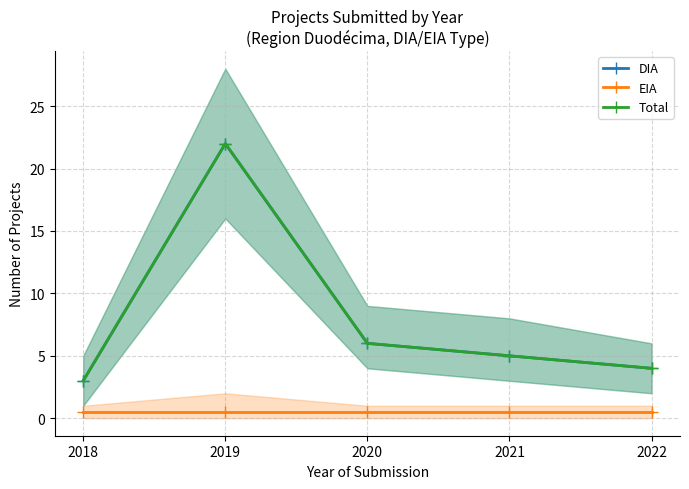

Reading left to right, transcribe all the data shown in this chart.

DIA: 2018=3.0	2019=22.0	2020=6.0	2021=5.0	2022=4.0
EIA: 2018=0.5	2019=0.5	2020=0.5	2021=0.5	2022=0.5
Total: 2018=3.0	2019=22.0	2020=6.0	2021=5.0	2022=4.0